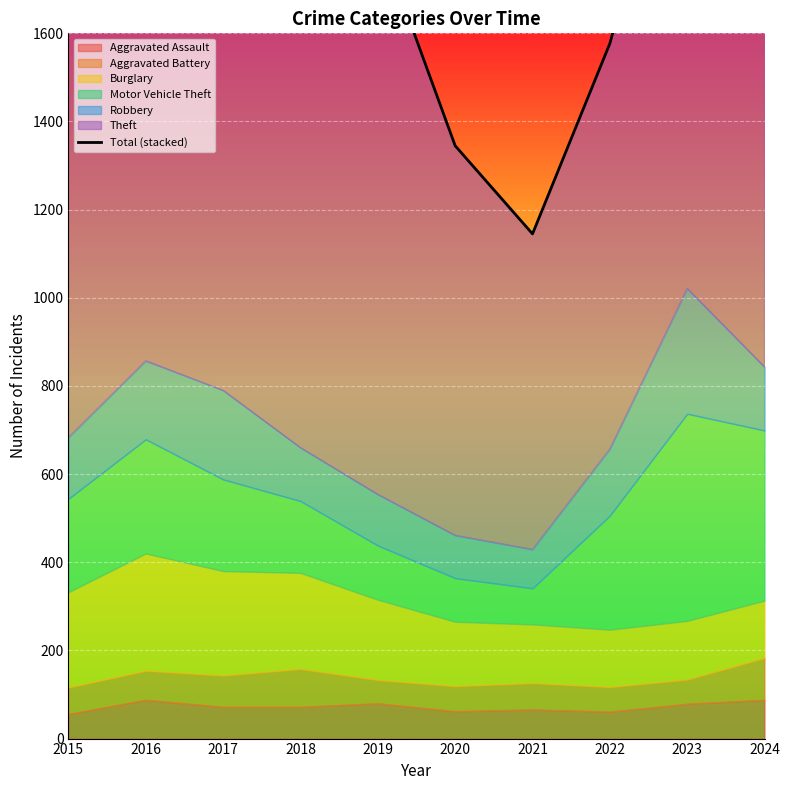

What is the smallest value displayed?

1145